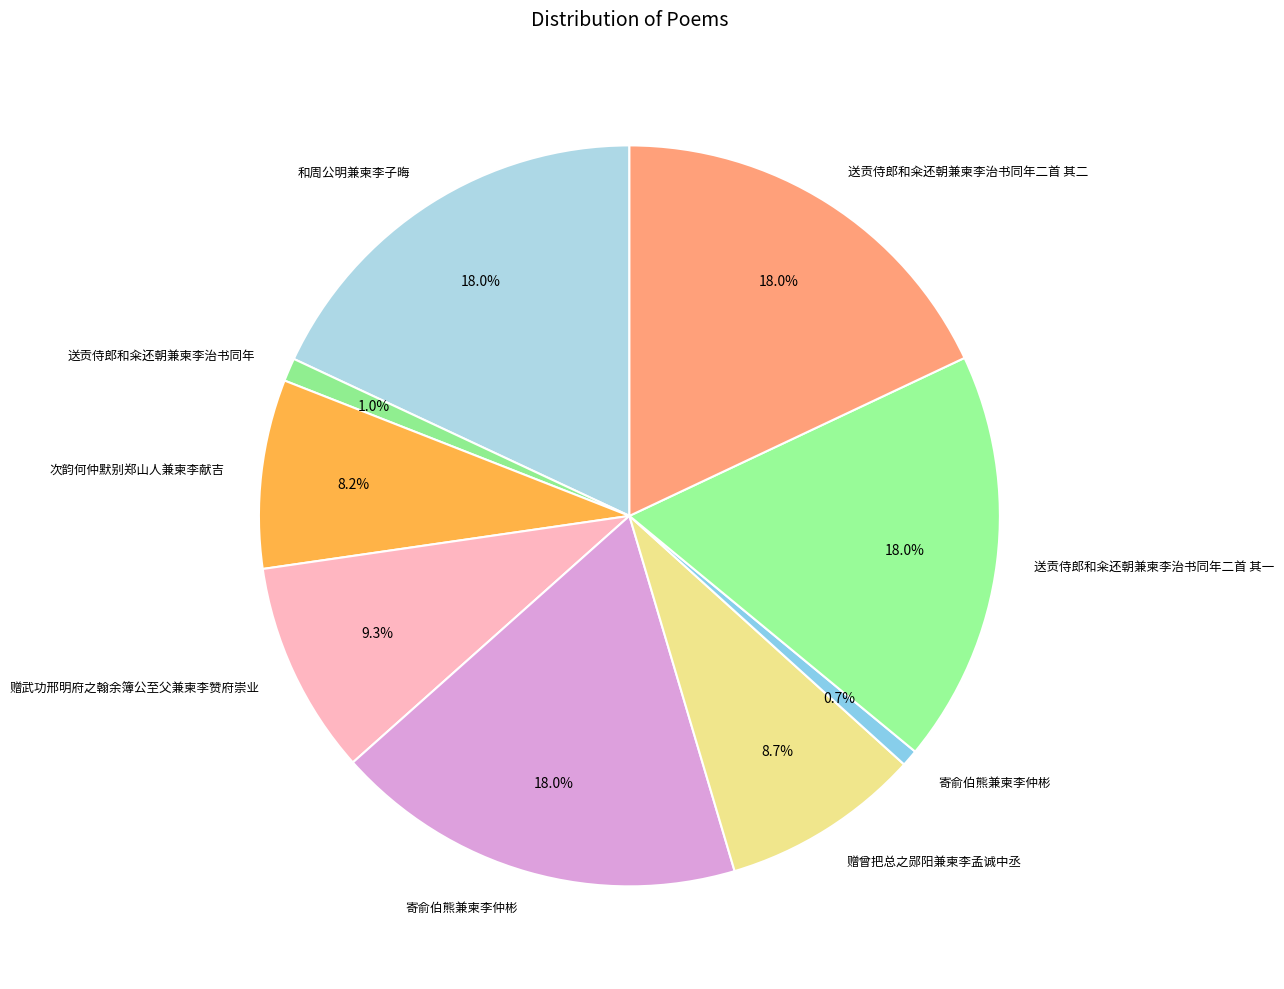

Which slice is the largest?

和周公明兼柬李子晦